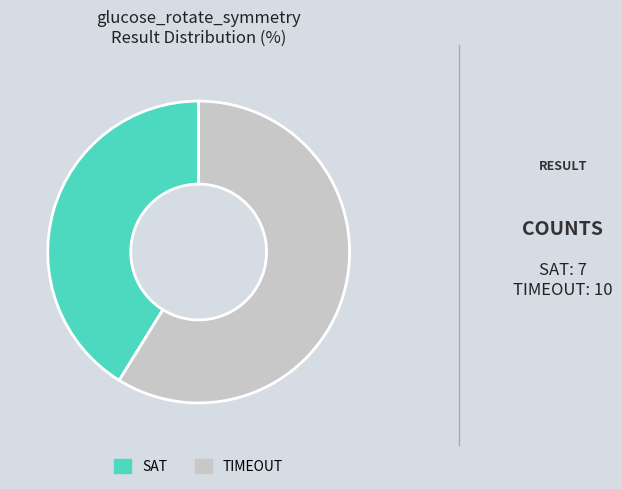

Which category accounts for the majority?

TIMEOUT